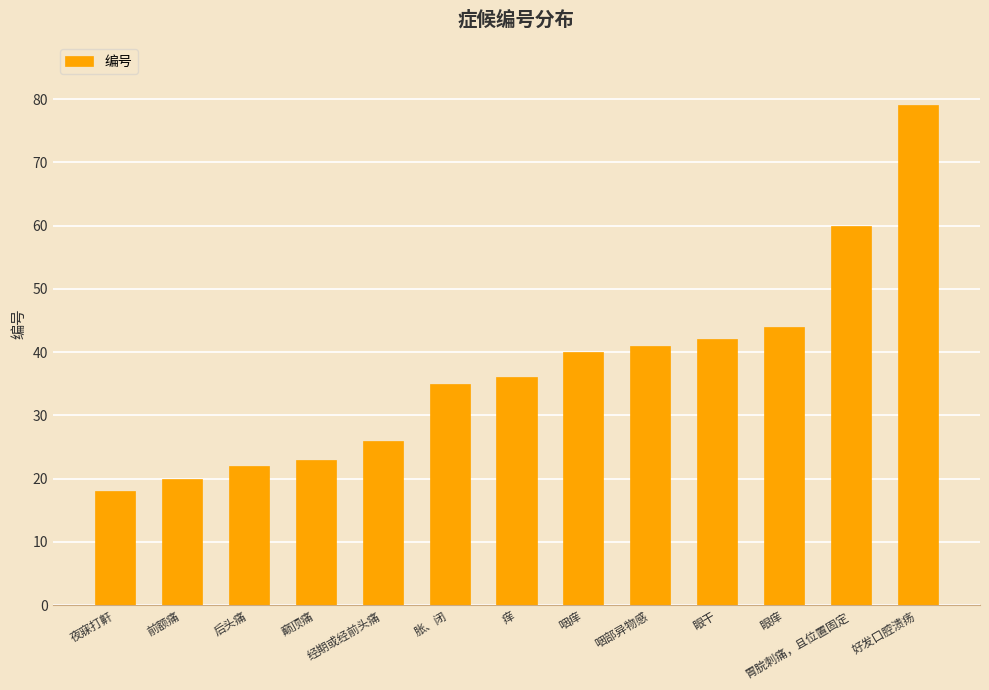

List the labels in order of value, largest first.

好发口腔溃疡, 胃脘刺痛，且位置固定, 眼痒, 眼干, 咽部异物感, 咽痒, 痒, 胀、闭, 经期或经前头痛, 巅顶痛, 后头痛, 前额痛, 夜寐打鼾